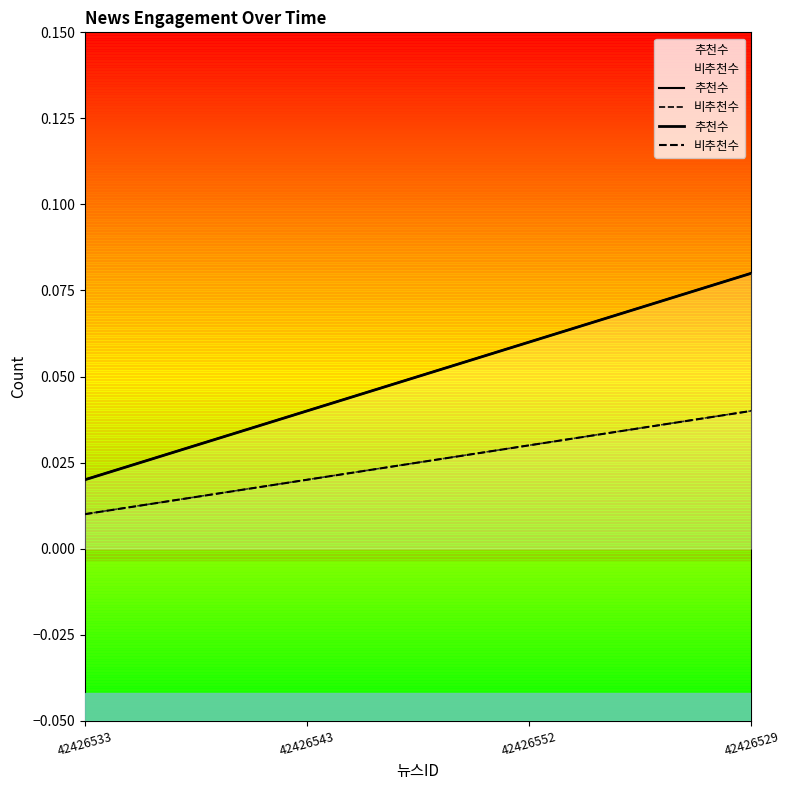

What are all the series names shown in the legend?

추천수, 비추천수